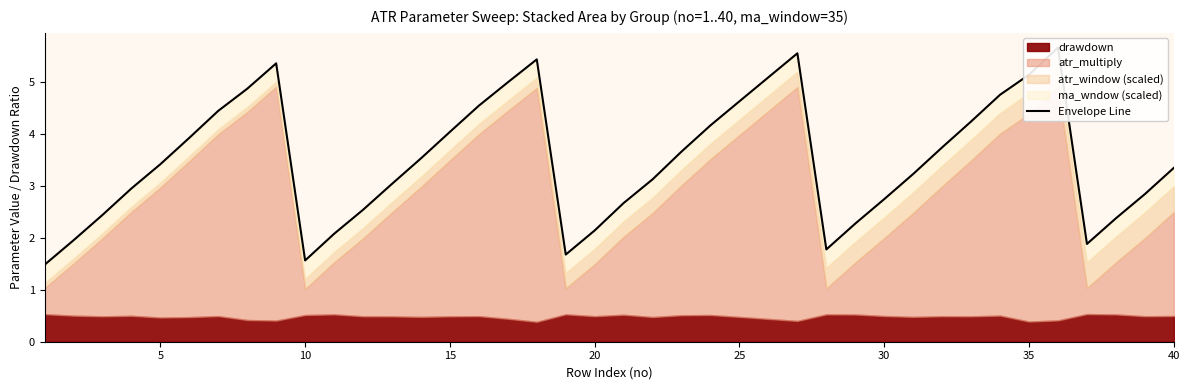

What is the difference between the second highest and minimum values?

4.1